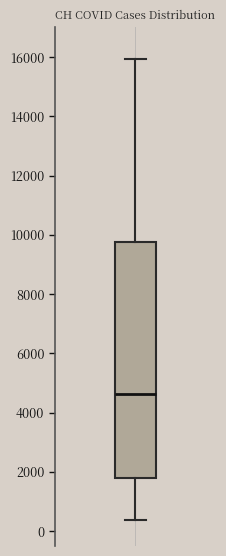

Transcribe this box plot: give where the median line is, the range the box spans, and where the two whiskers end, as read against the y-axis. The values are not printed on the chart, so give them approximately, as read against the axis.

median 4600, box 1800 to 9800, whiskers 400 to 16000